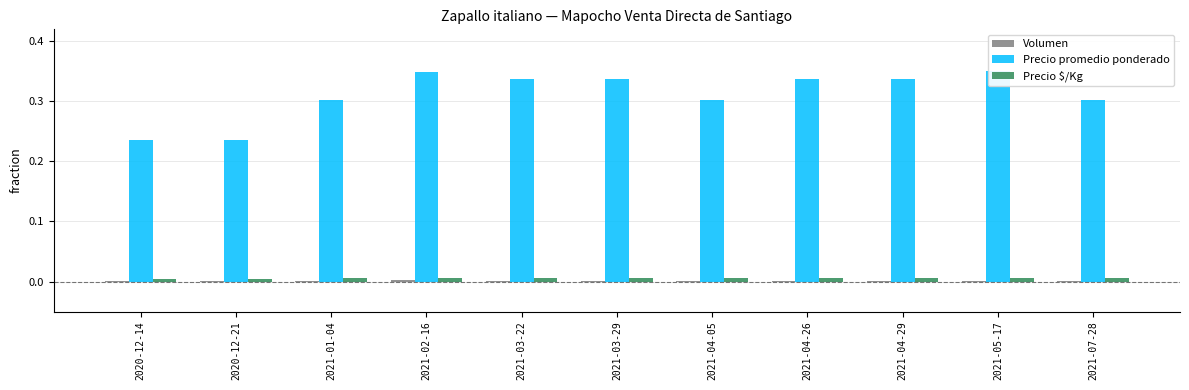

Reading left to right, extract all data points from this chart.

Volumen: 2020-12-14=0.0	2020-12-21=0.0	2021-01-04=0.0	2021-02-16=0.0	2021-03-22=0.0	2021-03-29=0.0	2021-04-05=0.0	2021-04-26=0.0	2021-04-29=0.0	2021-05-17=0.0	2021-07-28=0.0
Precio promedio ponderado: 2020-12-14=0.2	2020-12-21=0.2	2021-01-04=0.3	2021-02-16=0.3	2021-03-22=0.3	2021-03-29=0.3	2021-04-05=0.3	2021-04-26=0.3	2021-04-29=0.3	2021-05-17=0.3	2021-07-28=0.3
Precio $/Kg: 2020-12-14=0.0	2020-12-21=0.0	2021-01-04=0.0	2021-02-16=0.0	2021-03-22=0.0	2021-03-29=0.0	2021-04-05=0.0	2021-04-26=0.0	2021-04-29=0.0	2021-05-17=0.0	2021-07-28=0.0